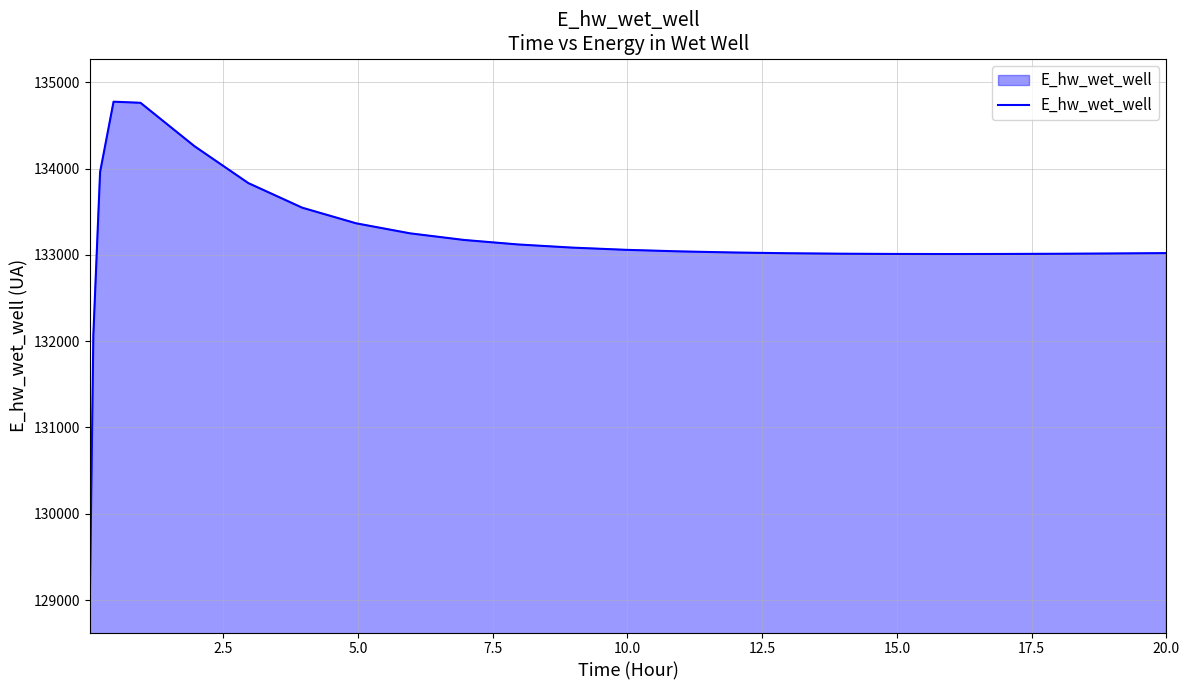

What is the greatest value displayed?

134774.4